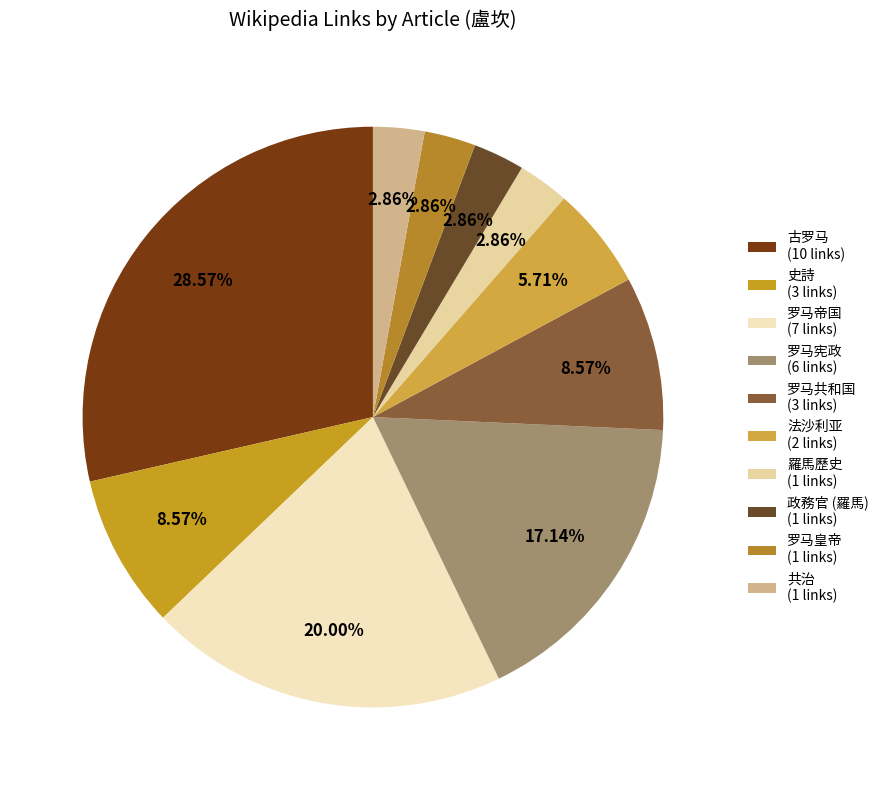

What percentage is the 羅馬歷史 slice, to the nearest percent?

3%